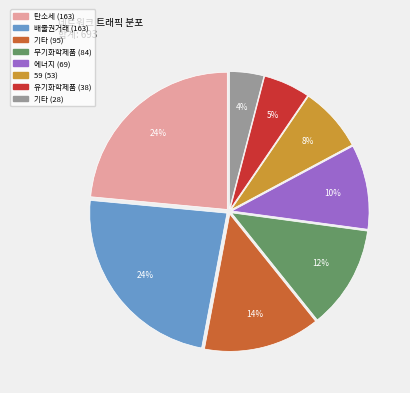

To the nearest percent, what is the average slice percentage?

12%